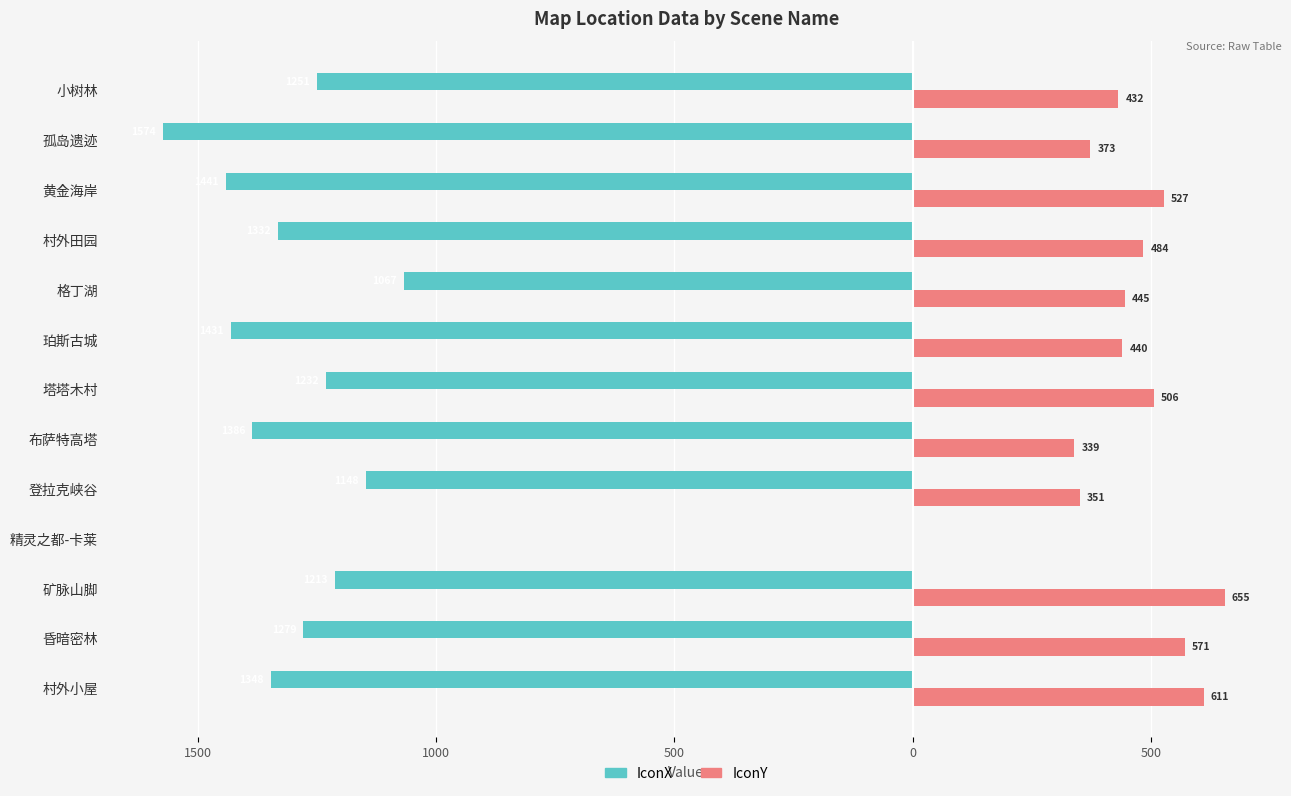

What are all the series names shown in the legend?

IconX, IconY